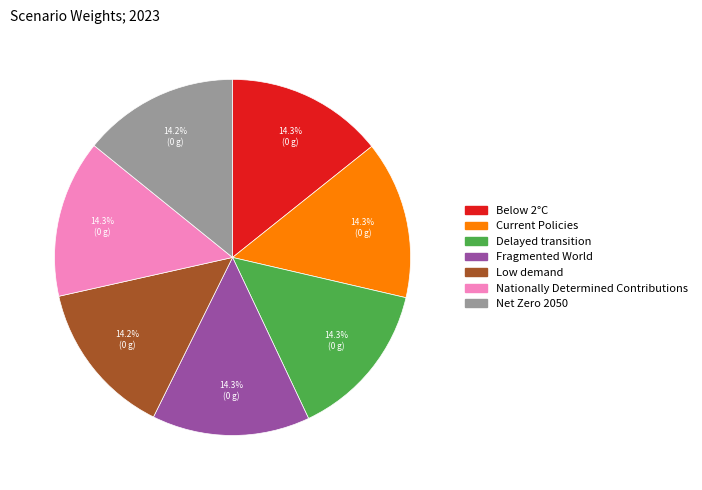

To the nearest percent, what is the average slice percentage?

14%